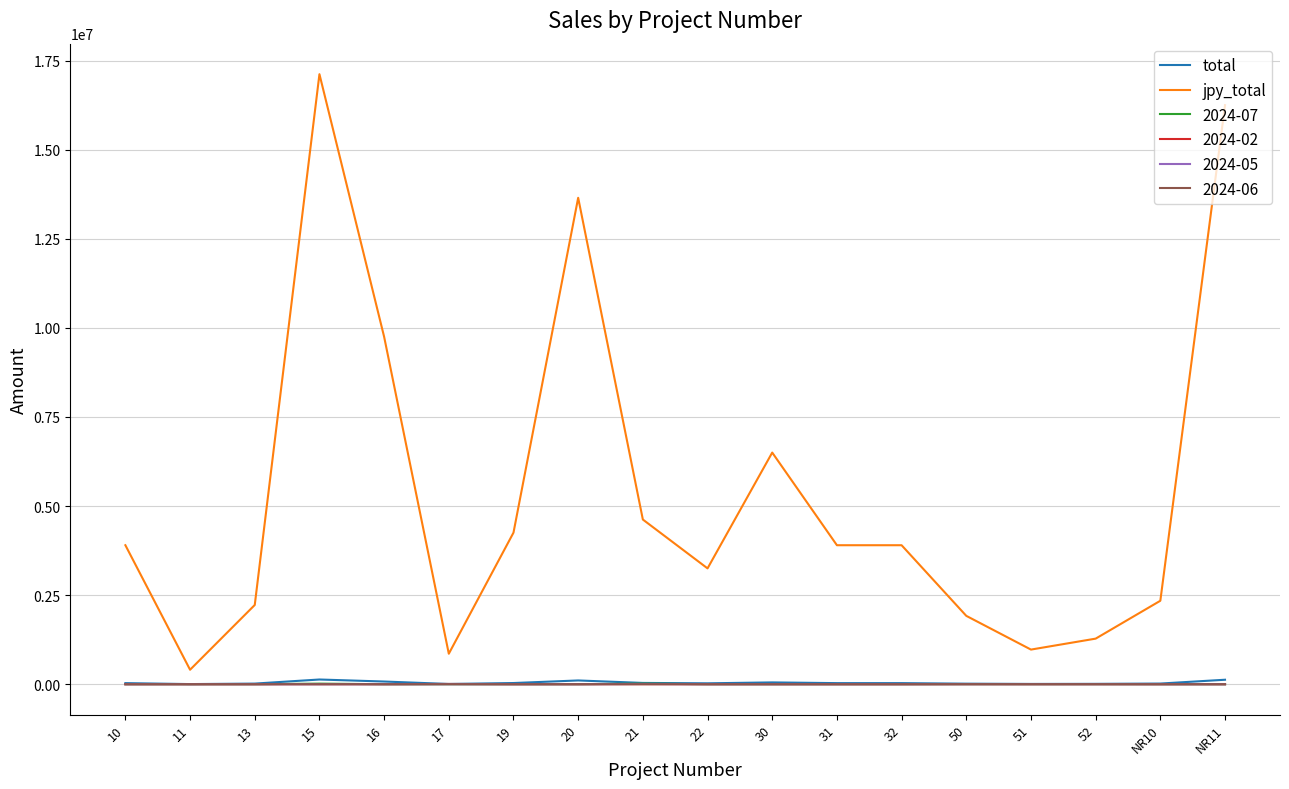

What is the greatest value displayed?

17119191.7